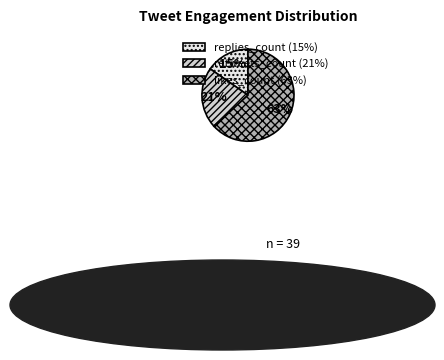

Which category accounts for the majority?

likes_count